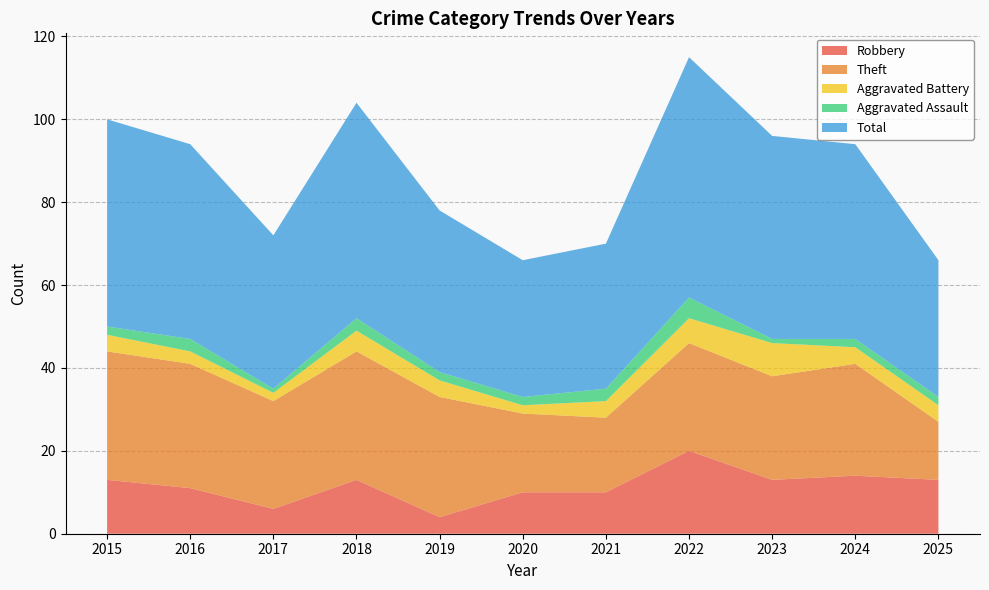

Reading left to right, what are all the values shown in this chart?

Robbery: 2015=13	2016=11	2017=6	2018=13	2019=4	2020=10	2021=10	2022=20	2023=13	2024=14	2025=13
Theft: 2015=31	2016=30	2017=26	2018=31	2019=29	2020=19	2021=18	2022=26	2023=25	2024=27	2025=14
Aggravated Battery: 2015=4	2016=3	2017=2	2018=5	2019=4	2020=2	2021=4	2022=6	2023=8	2024=4	2025=4
Aggravated Assault: 2015=2	2016=3	2017=1	2018=3	2019=2	2020=2	2021=3	2022=5	2023=1	2024=2	2025=2
Total: 2015=50	2016=47	2017=37	2018=52	2019=39	2020=33	2021=35	2022=58	2023=49	2024=47	2025=33